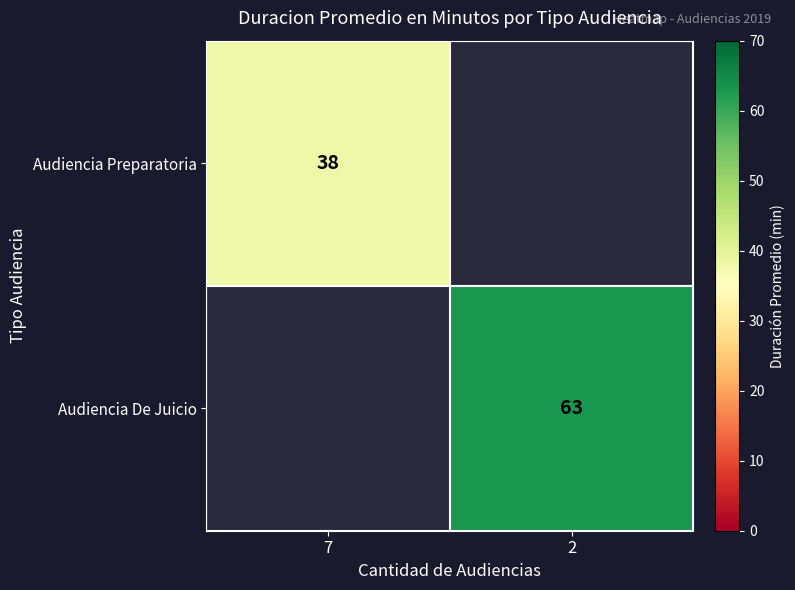

The Audiencia Preparatoria series shows 51 at 7. True or false?

False